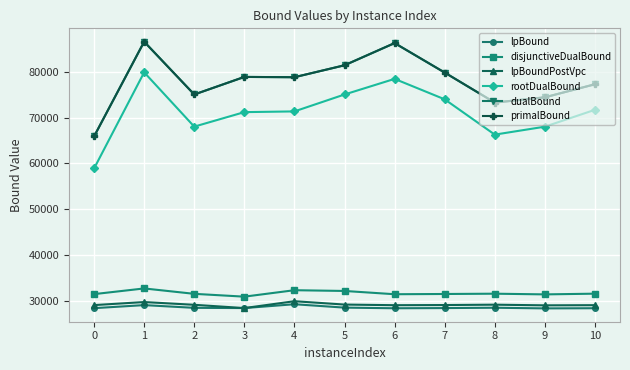

At how many categories does at least one series exceed 45904?

11